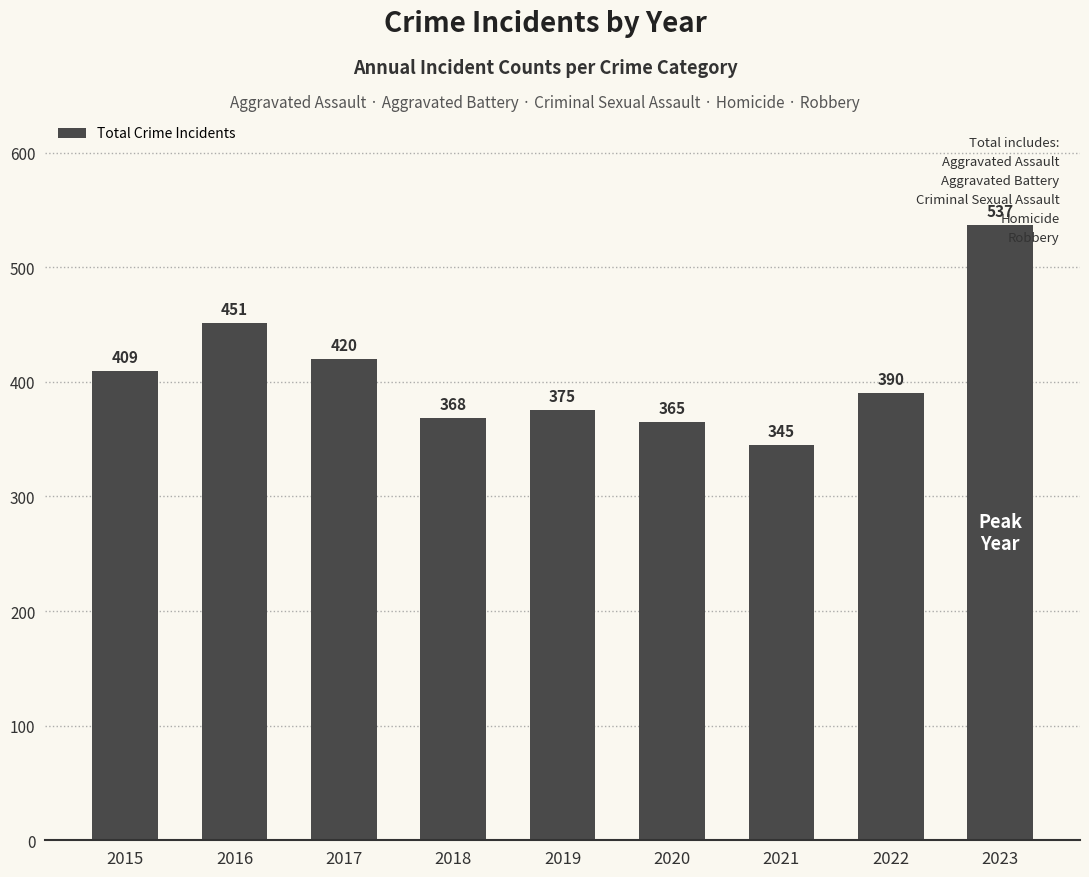

List the labels in order of value, largest first.

2023, 2016, 2017, 2015, 2022, 2019, 2018, 2020, 2021